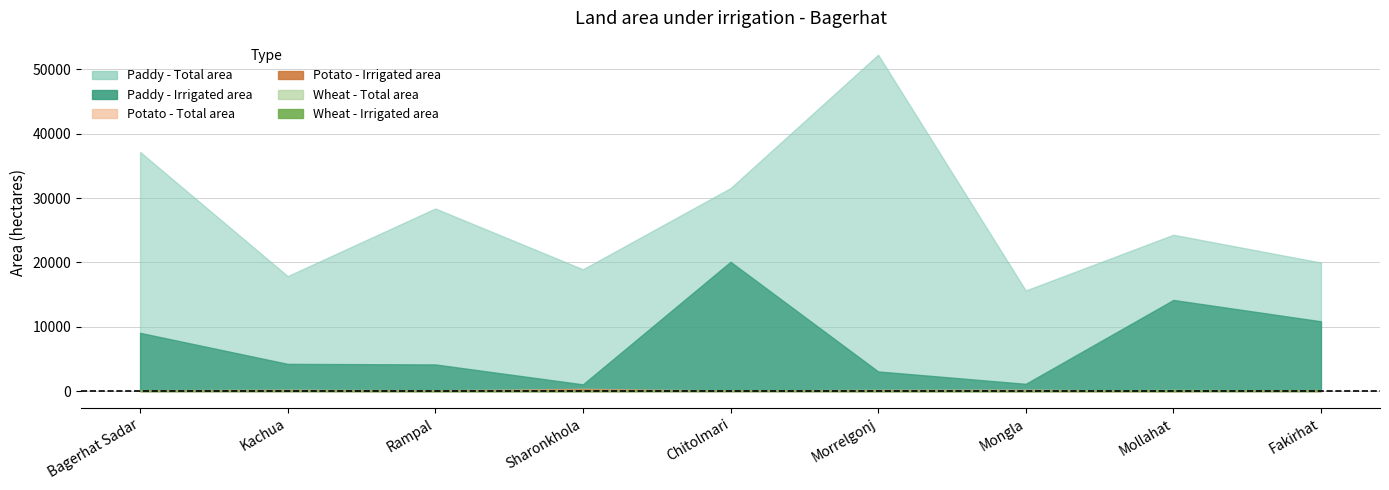

What is the sum of the Wheat - Total area values at Morrelgonj and Rampal?

22